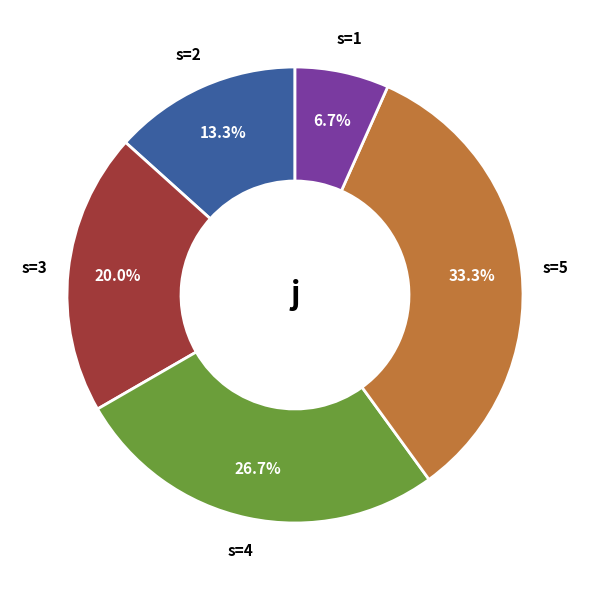

Which has a higher value, s=3 or s=1?

s=3